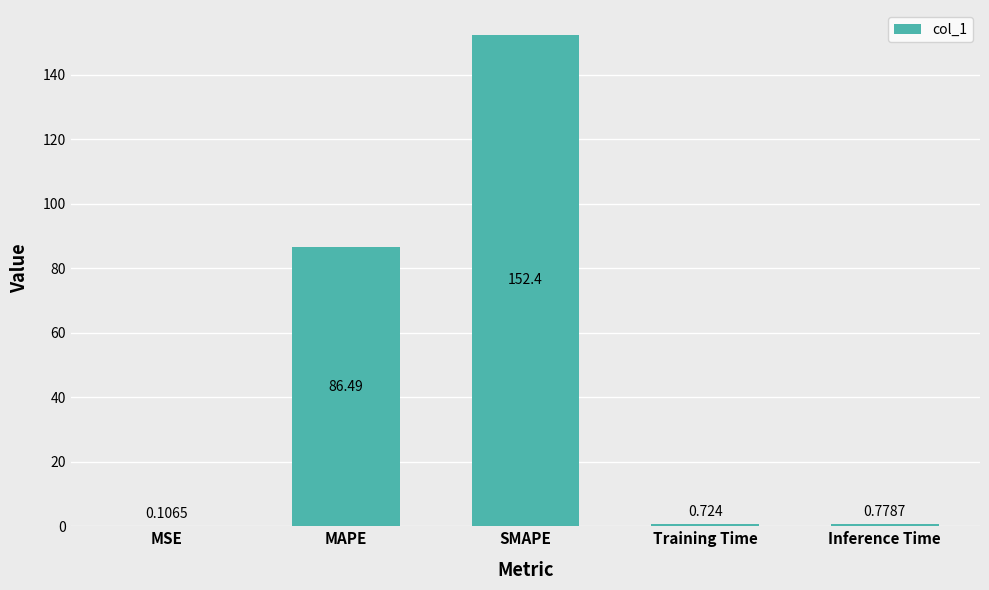

What is the greatest value displayed?

152.4